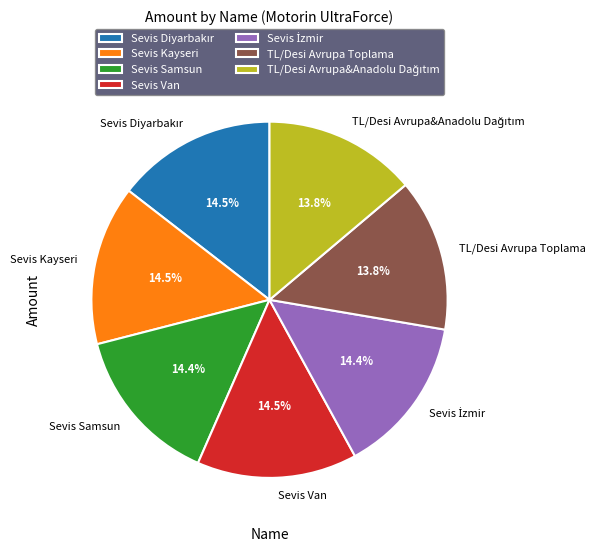

Combined, do Sevis Van and Sevis Samsun account for over 50%?

No